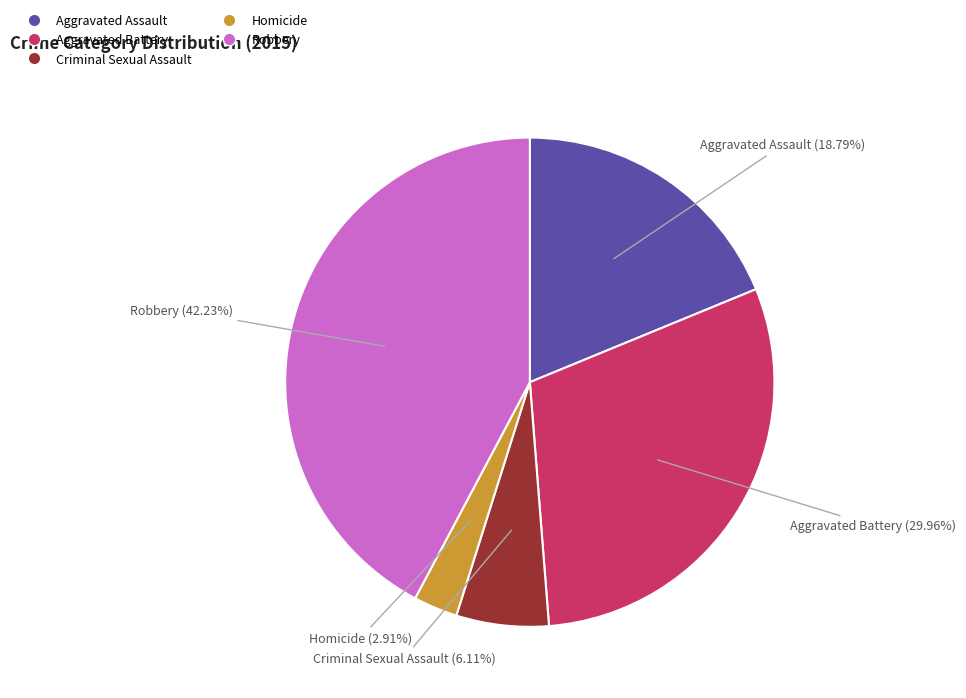

How many slices are in this pie chart?

5